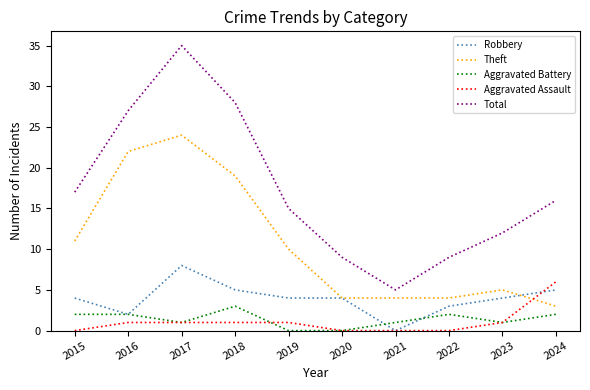

Which series has the largest total across all categories?

Total